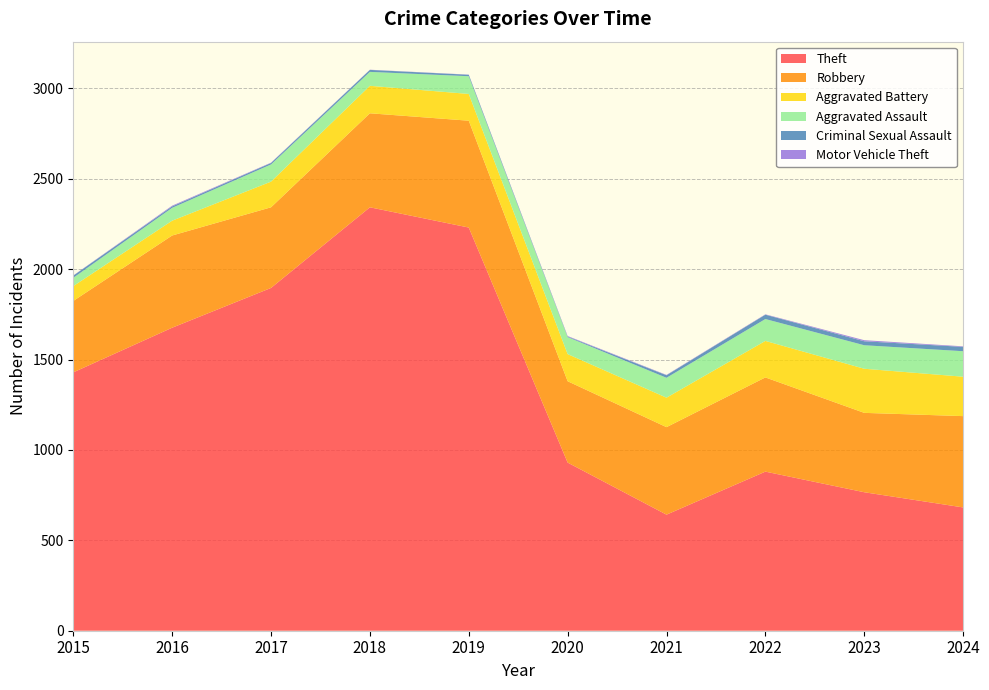

Reading right to left, list all the values displayed in this chart.

Theft: 682	766	880	642	930	2230	2342	1896	1676	1429
Robbery: 505	439	521	484	450	591	520	446	510	395
Aggravated Battery: 218	244	202	163	150	148	152	142	82	82
Aggravated Assault: 141	130	121	110	94	98	77	95	71	46
Criminal Sexual Assault: 24	22	24	14	3	8	11	8	8	12
Motor Vehicle Theft: 3	6	2	2	3	1	1	2	4	1